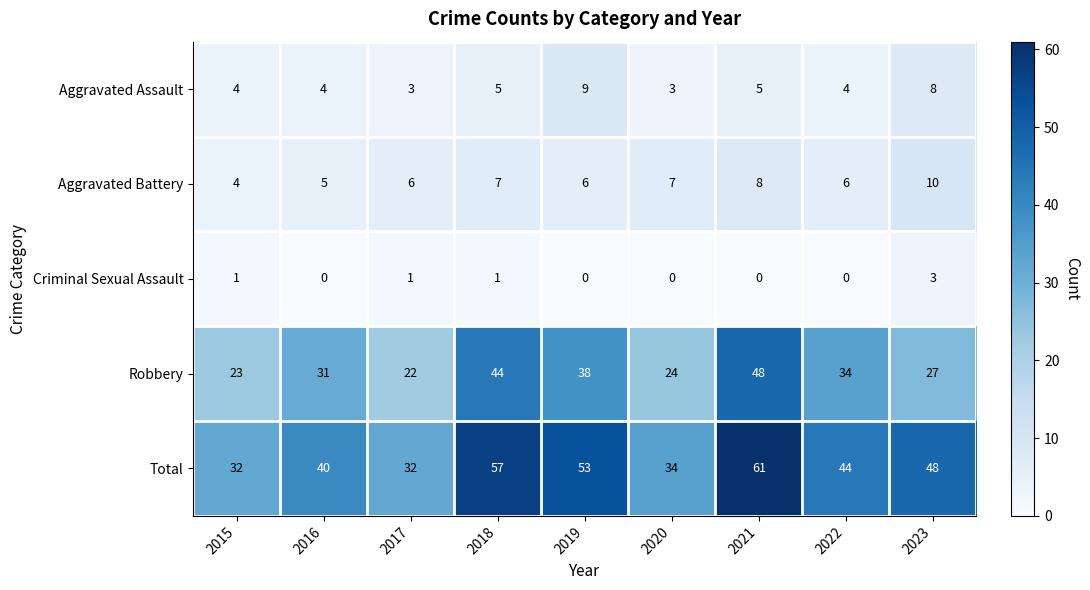

What is the approximate value of Aggravated Battery at 2016?

5